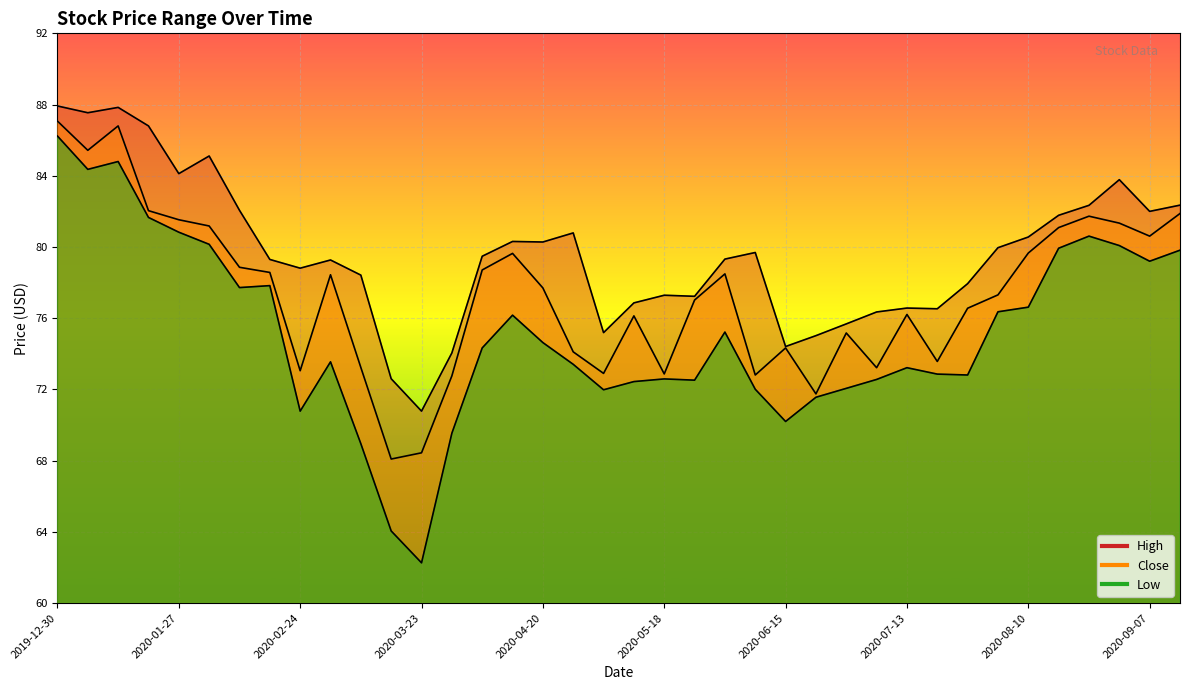

What is the greatest value displayed?

87.9